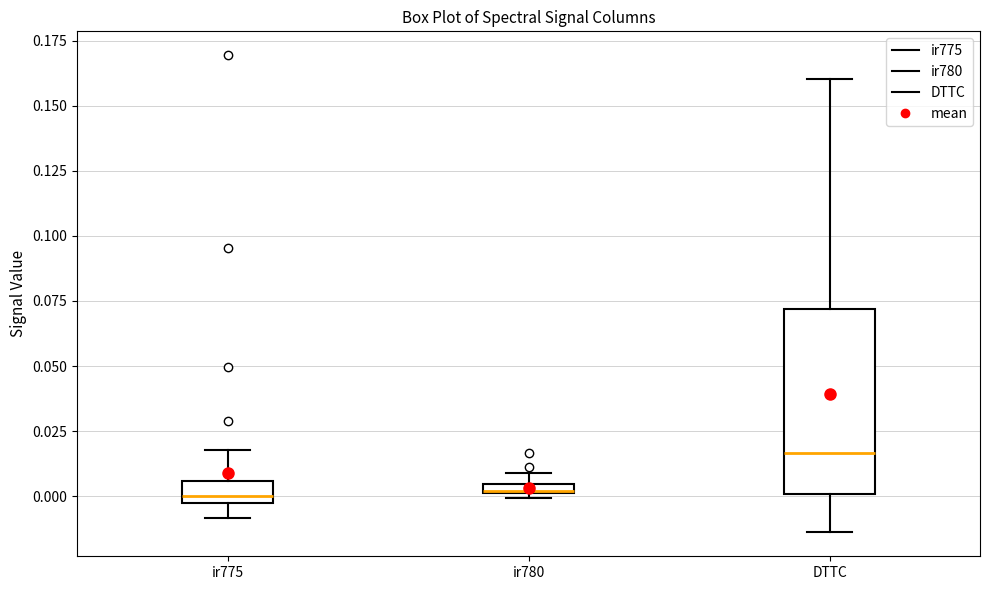

Which box is the tallest, from its lower edge to its upper edge?

DTTC